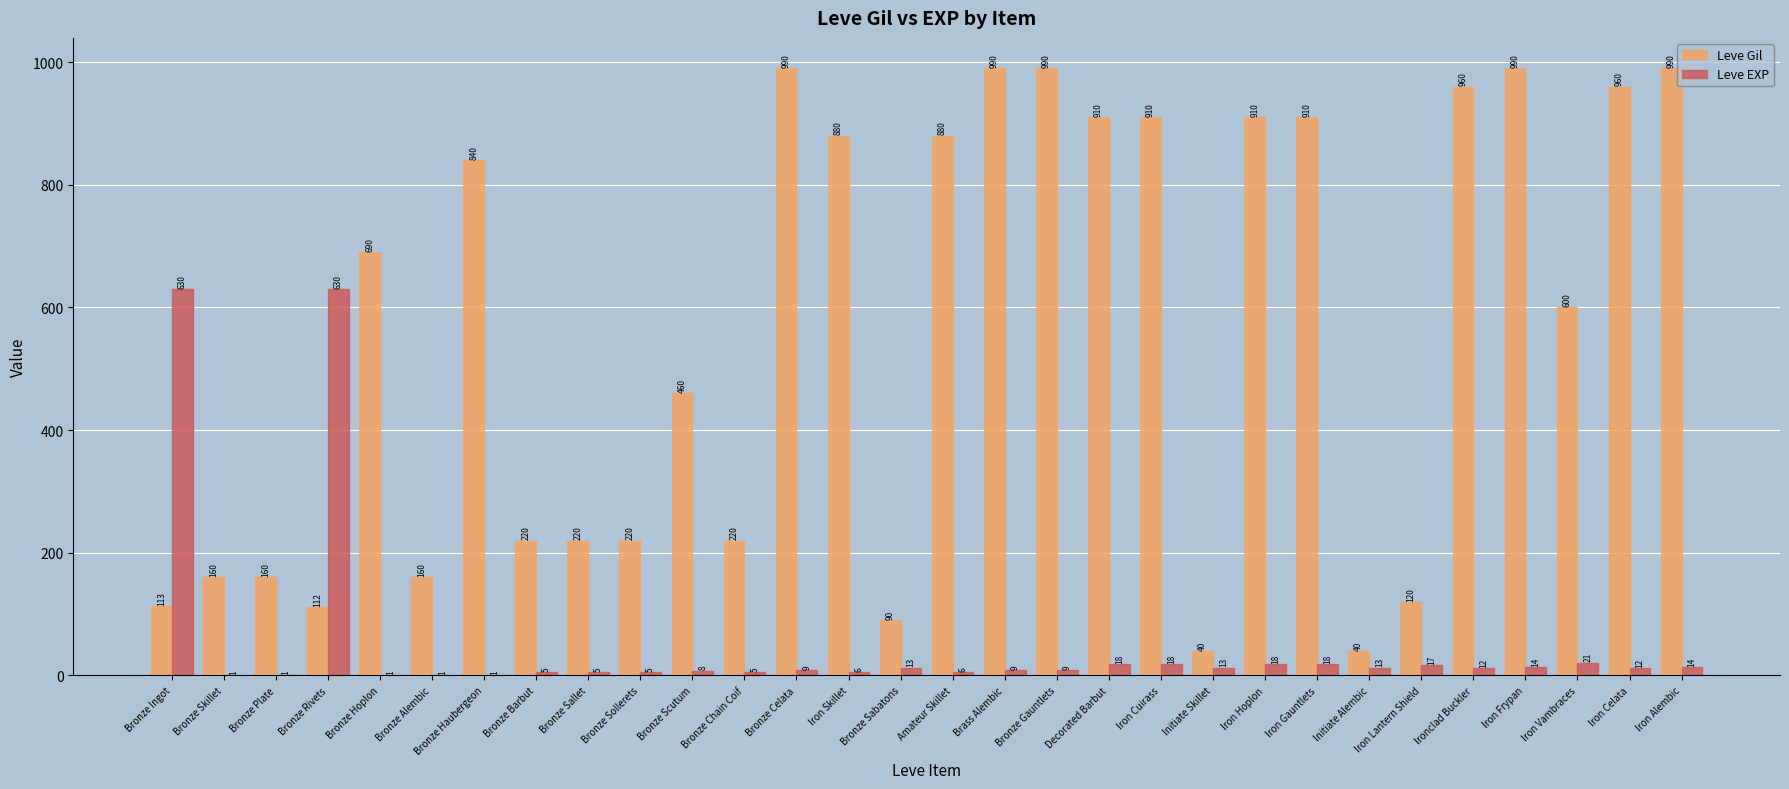

What is the greatest value displayed?

990